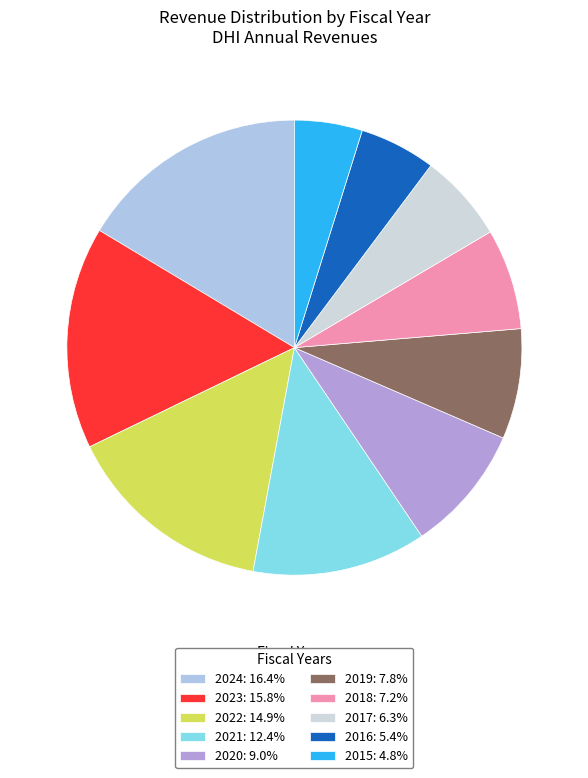

Is 2020 the majority of the pie?

No